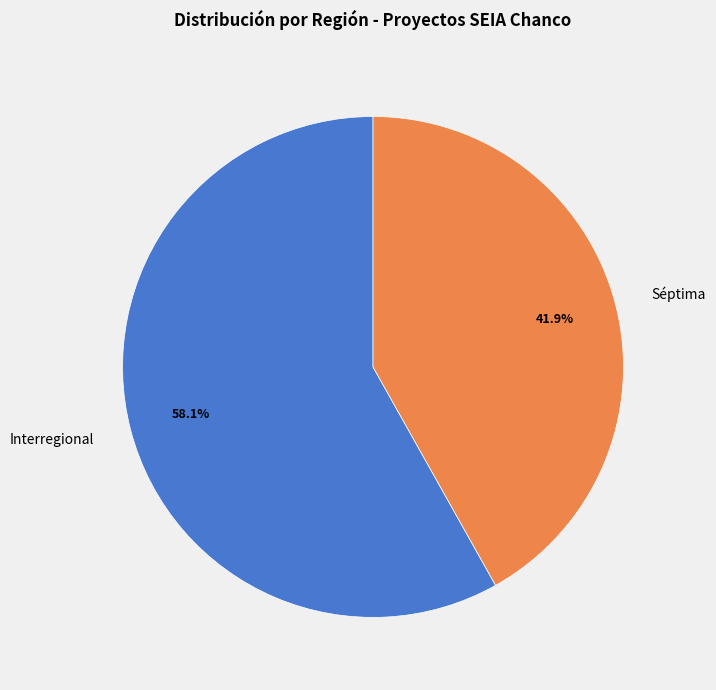

What percentage do Séptima and Interregional together represent?

100.0%